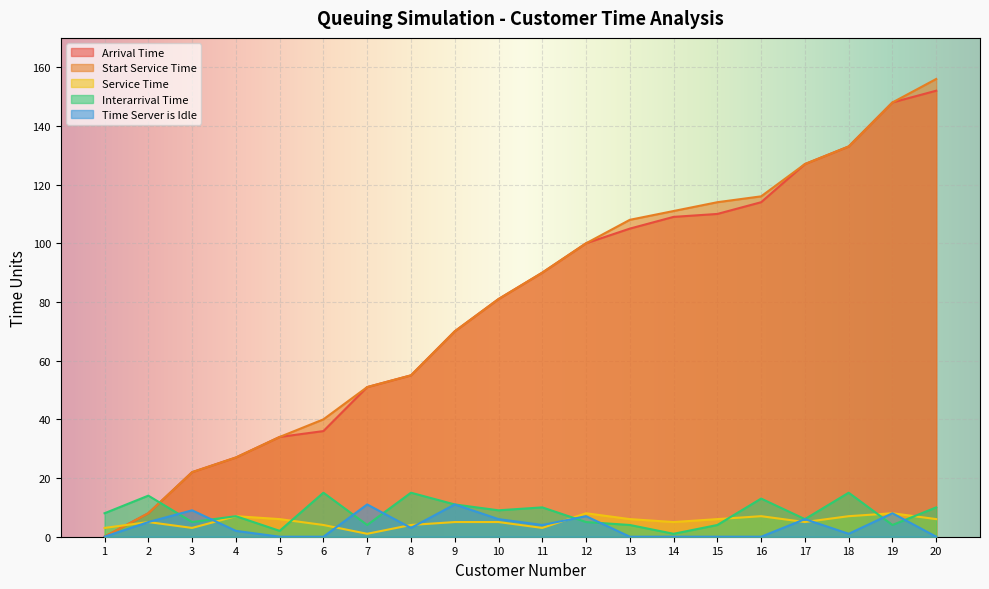

True or false: Arrival Time and Time Server is Idle intersect in this chart.

False